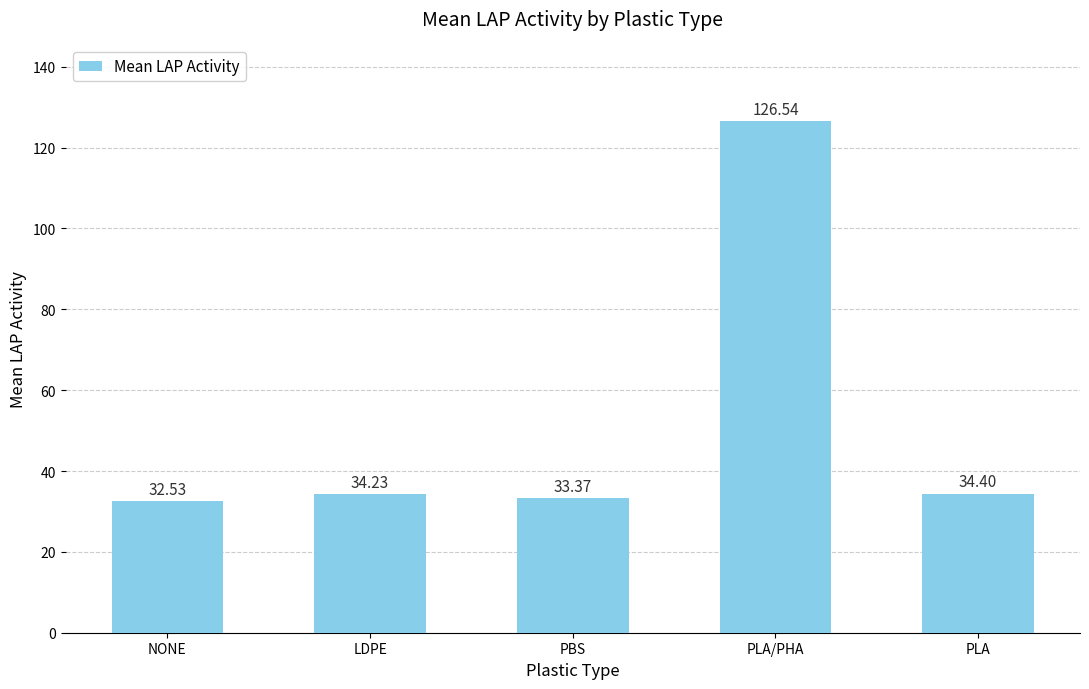

Count the number of values greater than 34.

3